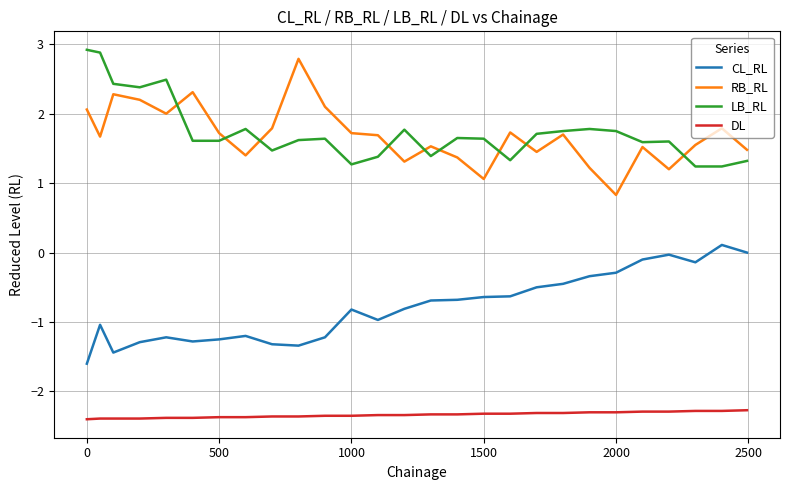

True or false: LB_RL and CL_RL cross at least once.

False